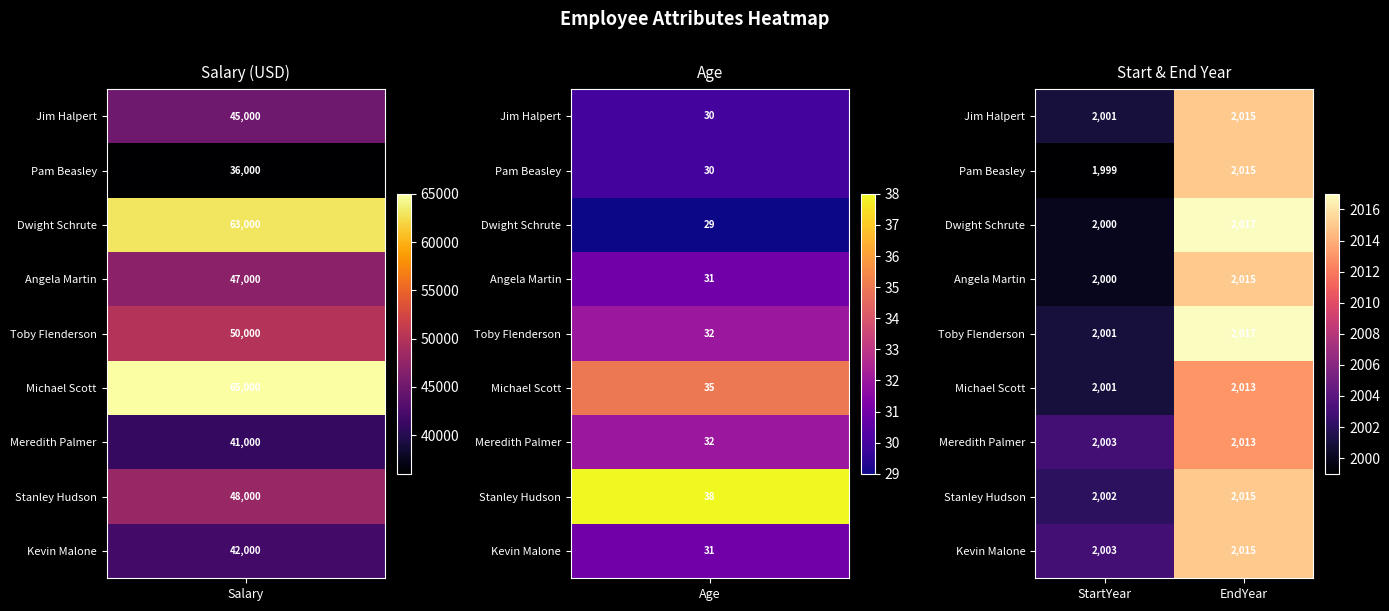

Is it true that Angela Martin equals 2736 at EndYear?

False